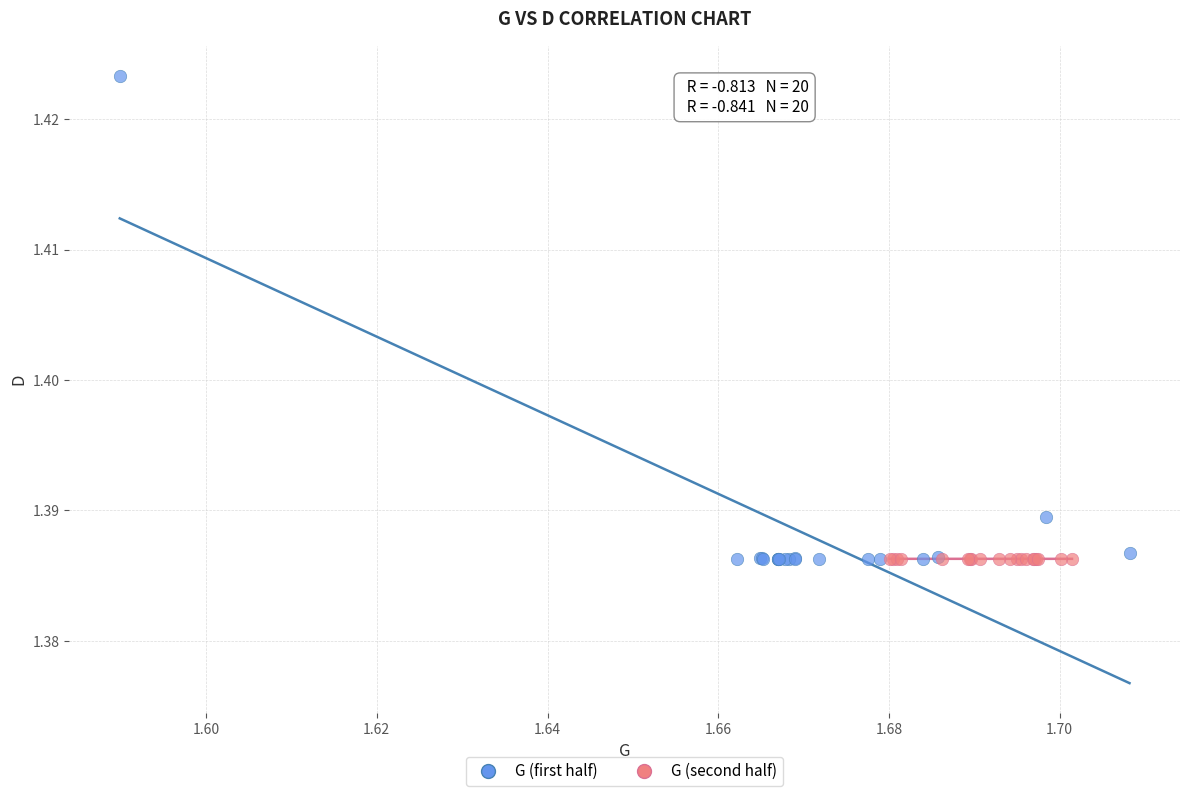

Which series has the largest Y range (max minus min)?

G (first half)